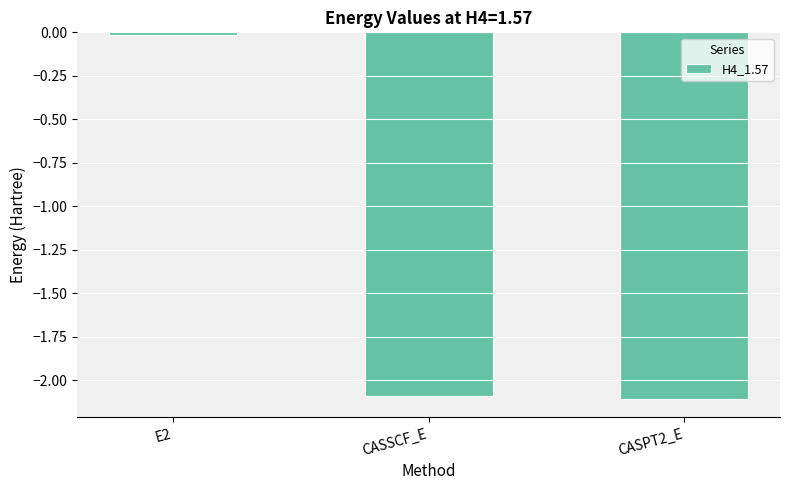

True or false: the data shows -3.0 at CASPT2_E.

False